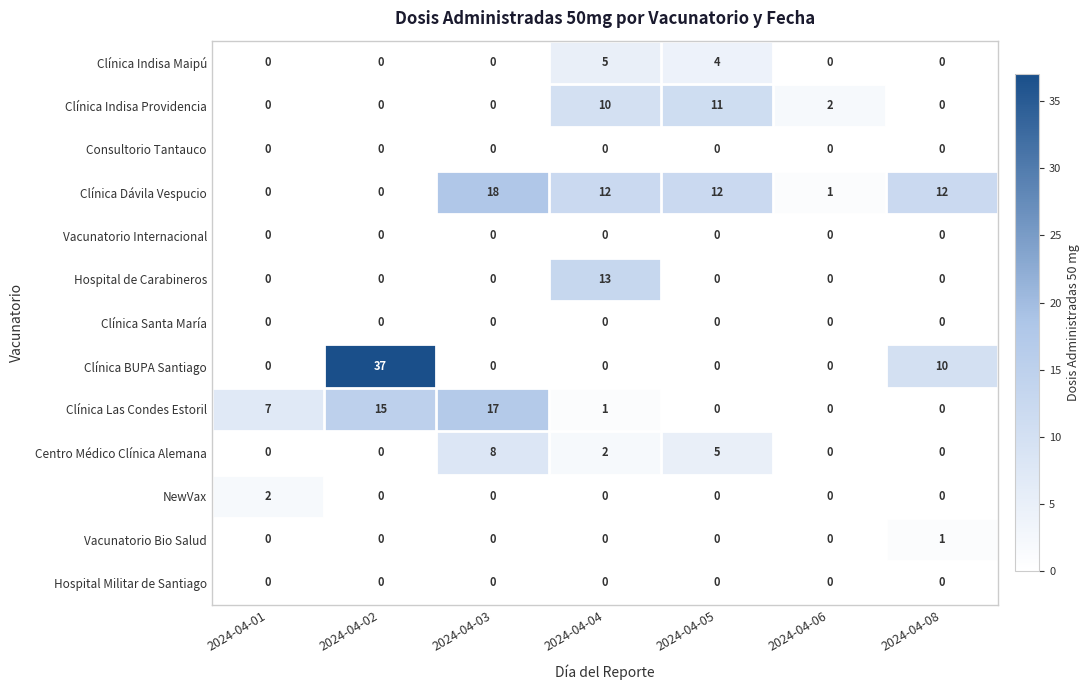

At which category is the sum across all series the highest?

2024-04-02